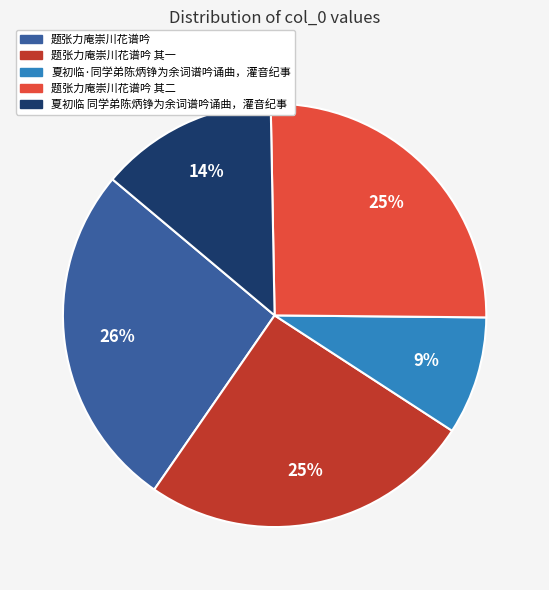

To the nearest percent, what is the combined percentage of 题张力庵崇川花谱吟 其一 and 夏初临·同学弟陈炳铮为余词谱吟诵曲，灌音纪事?

34%